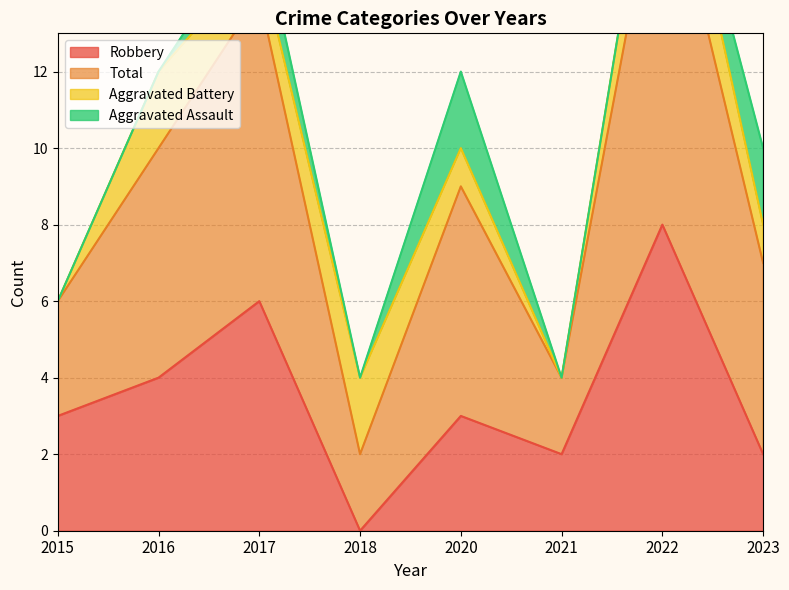

At which label does Robbery reach its minimum?

2018